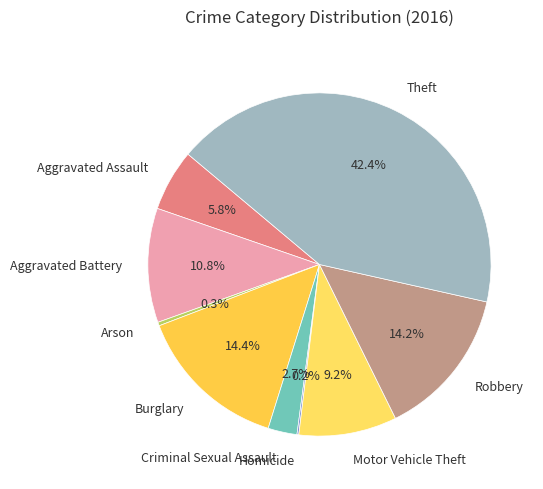

To the nearest percent, what is the average slice percentage?

11%